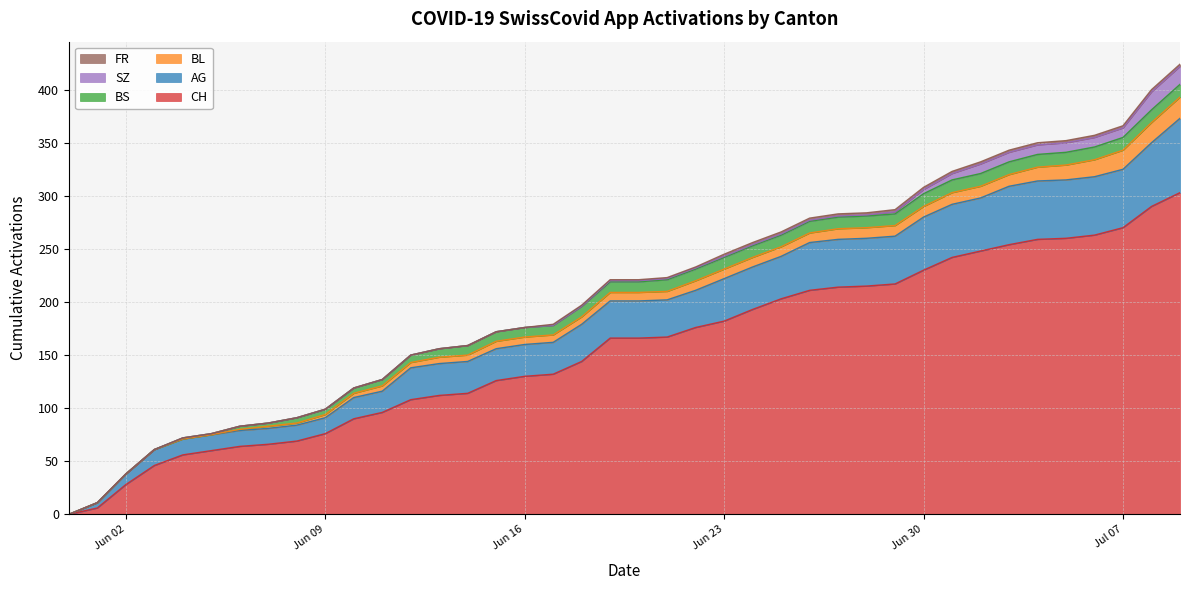

Count the FR values in the range 0 to 2.

7